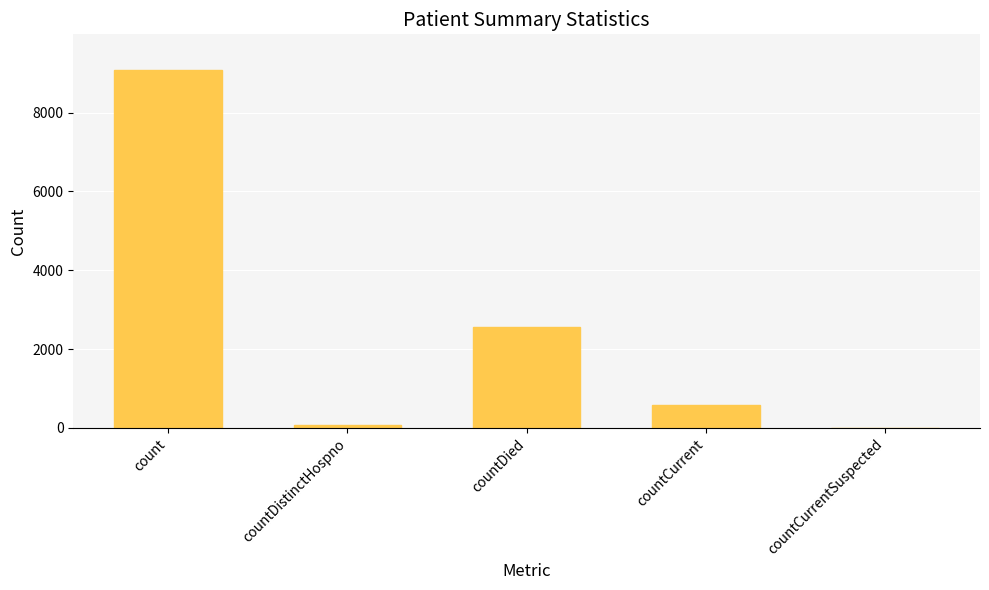

Which has a higher value, countDistinctHospno or countCurrent?

countCurrent